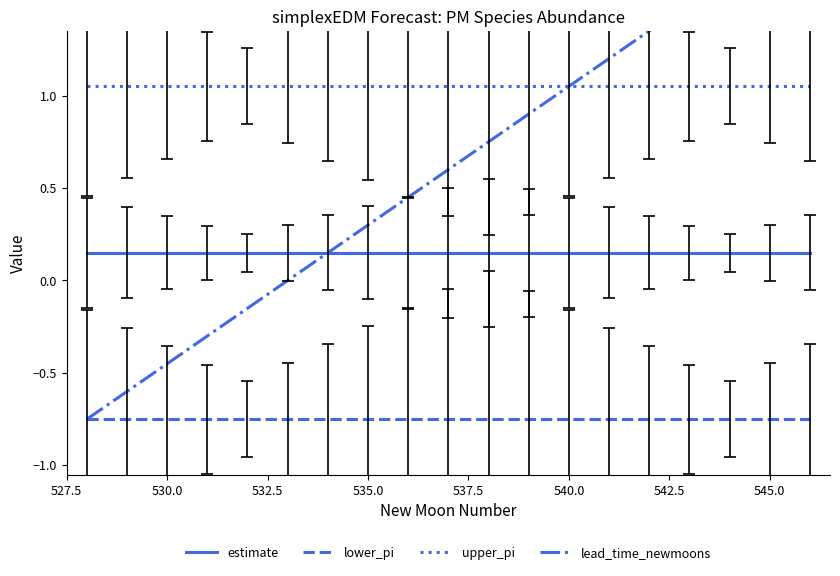

True or false: lower_pi has a value of -0.3 at 530.0.

False